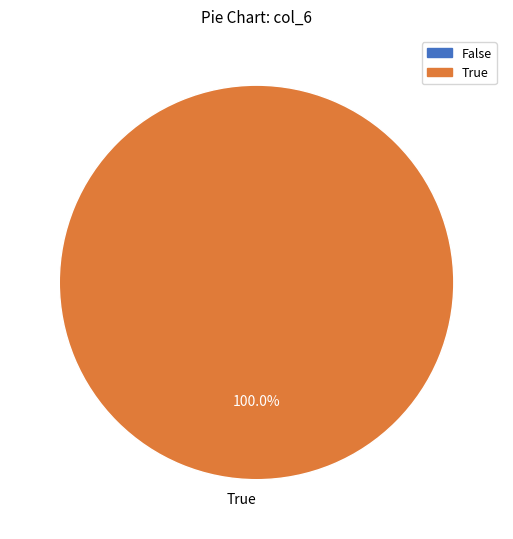

Does any single category account for the majority?

Yes